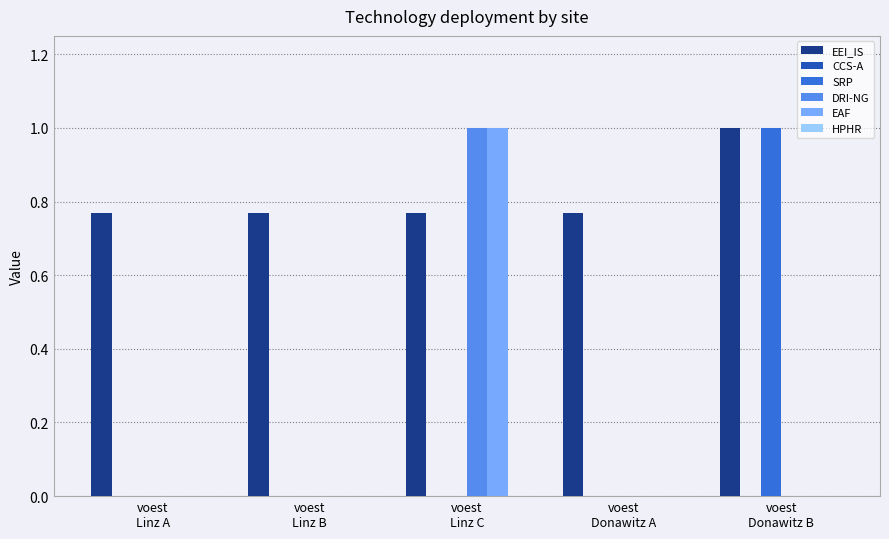

Which series has the largest total across all categories?

EEI_IS